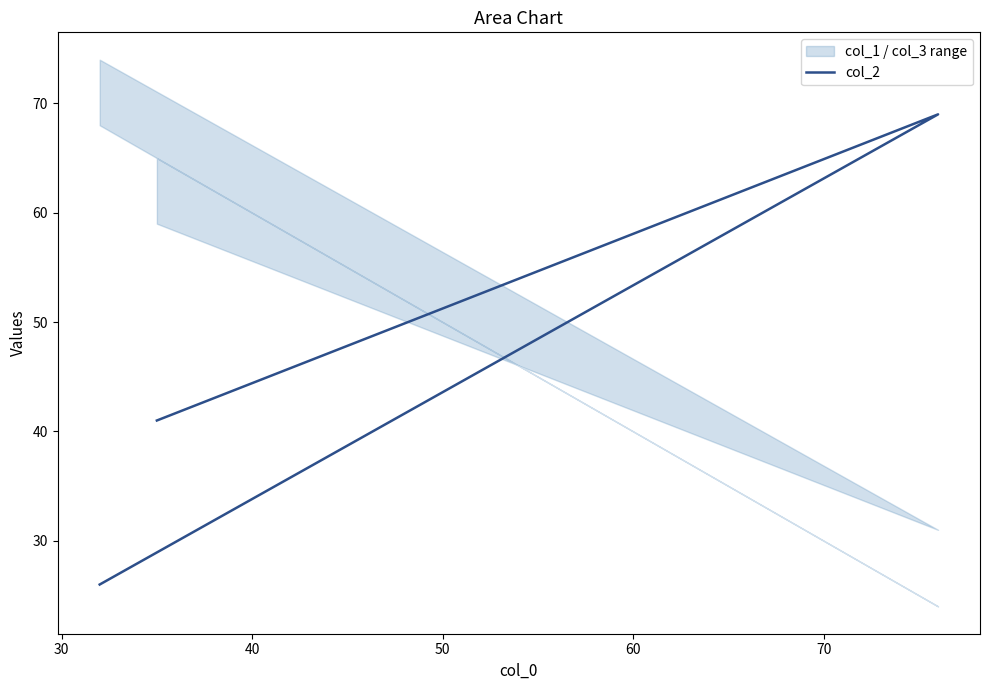

Does the chart display data point markers on the line(s)?

No